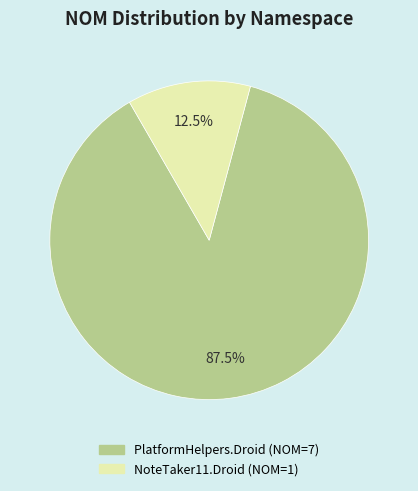

To the nearest percent, what is the average slice percentage?

50%